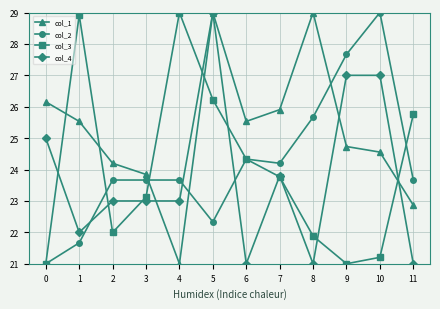

True or false: col_4 has more than 1 interior local peaks.

True